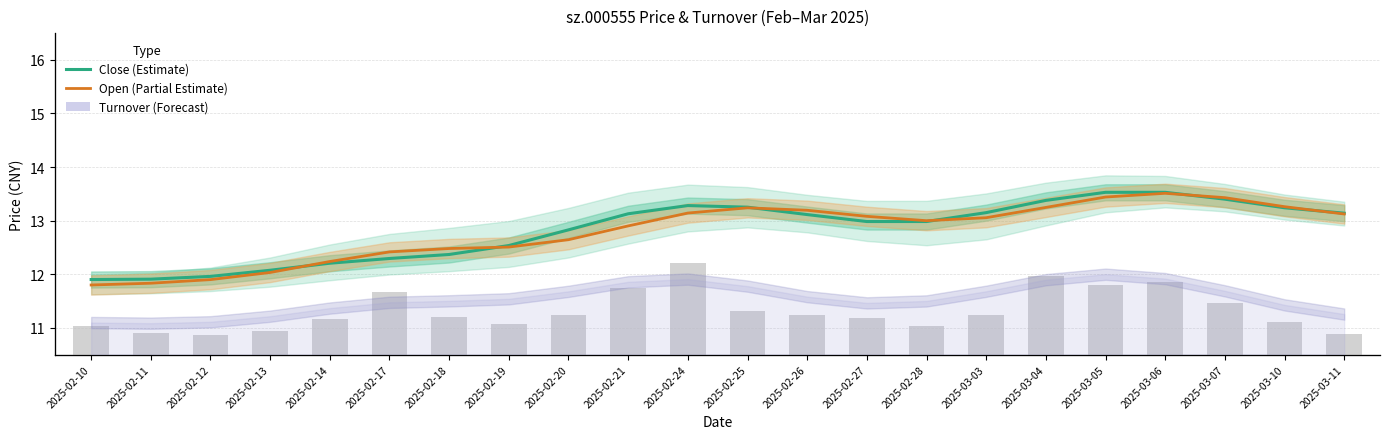

What is the value of the Close (Estimate) bar at the 9th from the left?

12.8